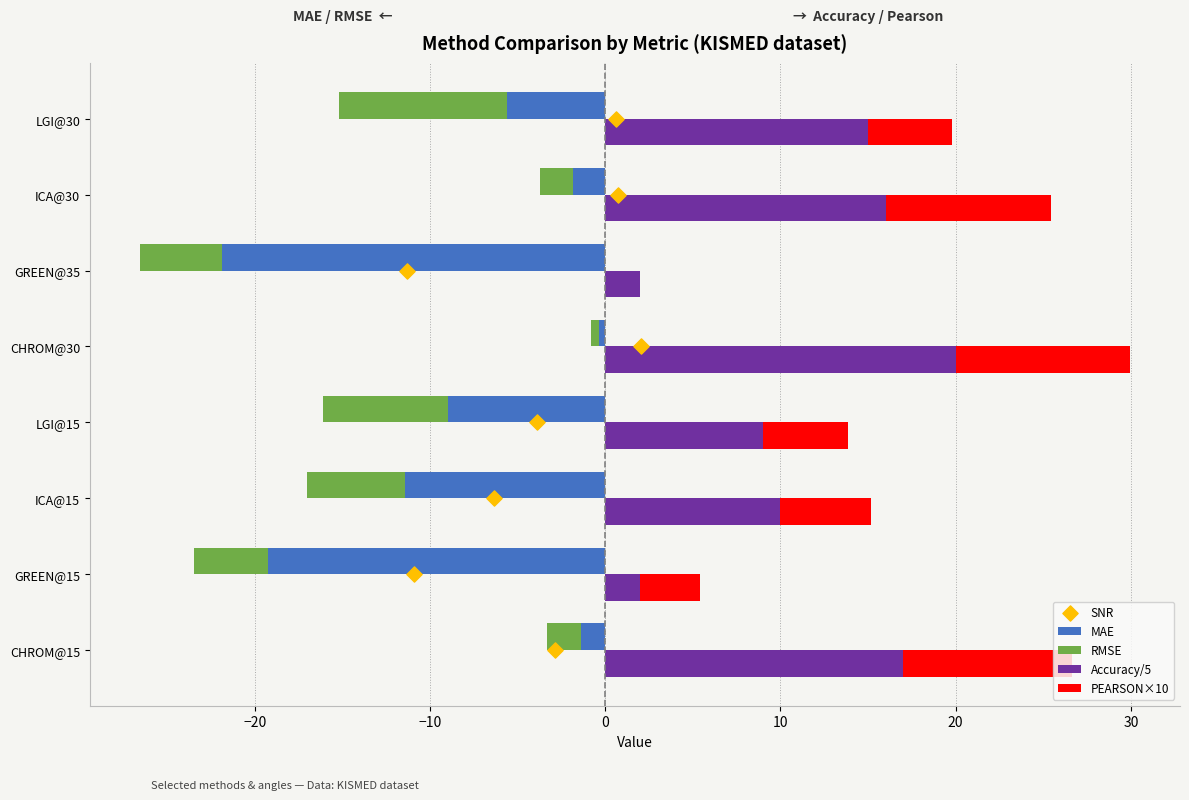

What are all the series names shown in the legend?

MAE, RMSE, Accuracy/5, PEARSON×10, SNR